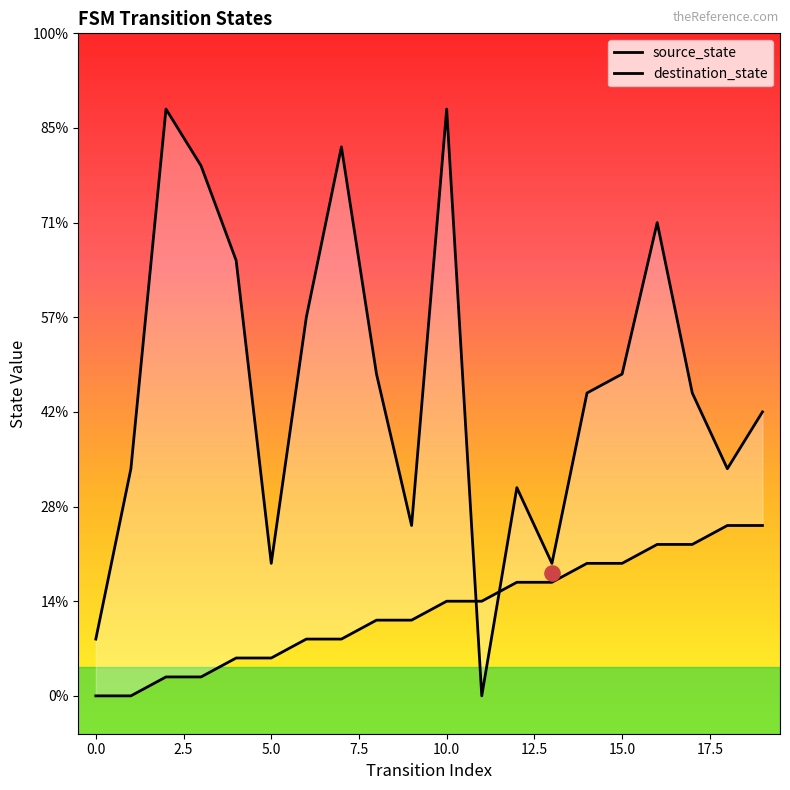

What are all the series names shown in the legend?

source_state, destination_state